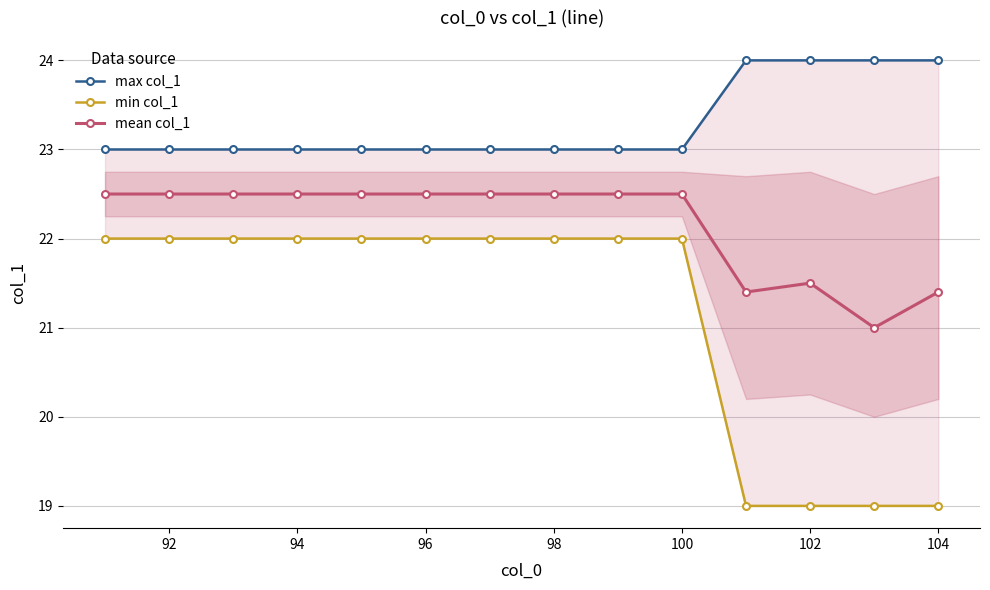

List the series in order of their overall mean, lowest first.

min col_1, mean col_1, max col_1